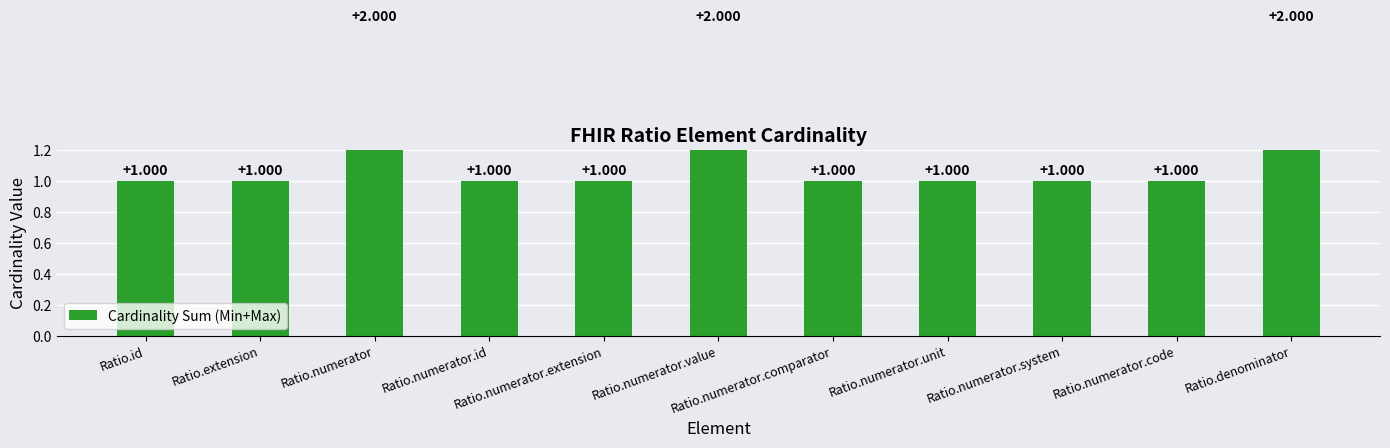

True or false: the data shows 1 at Ratio.numerator.comparator.

True